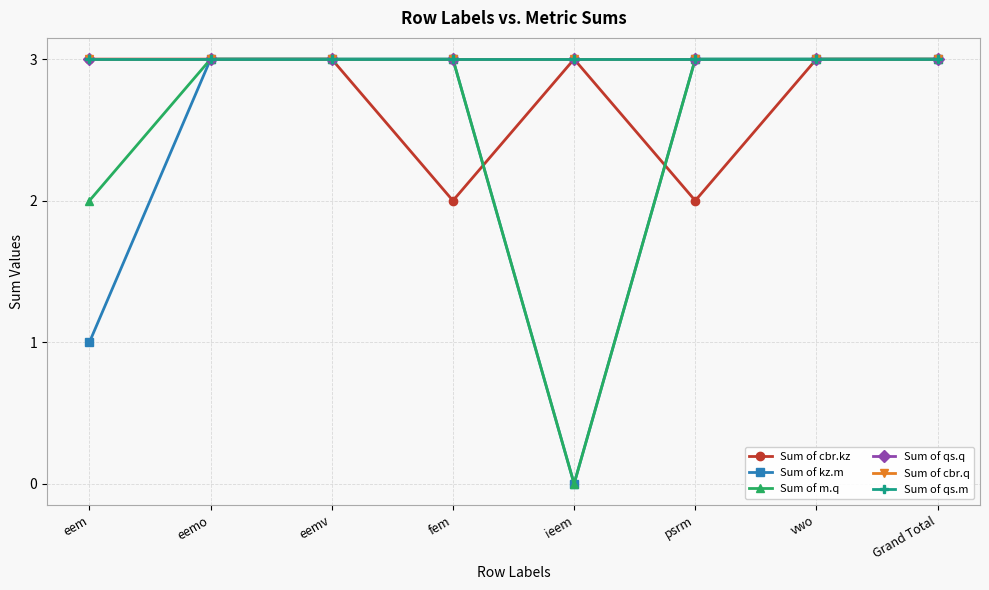

Which series has the largest range (max minus min)?

Sum of kz.m